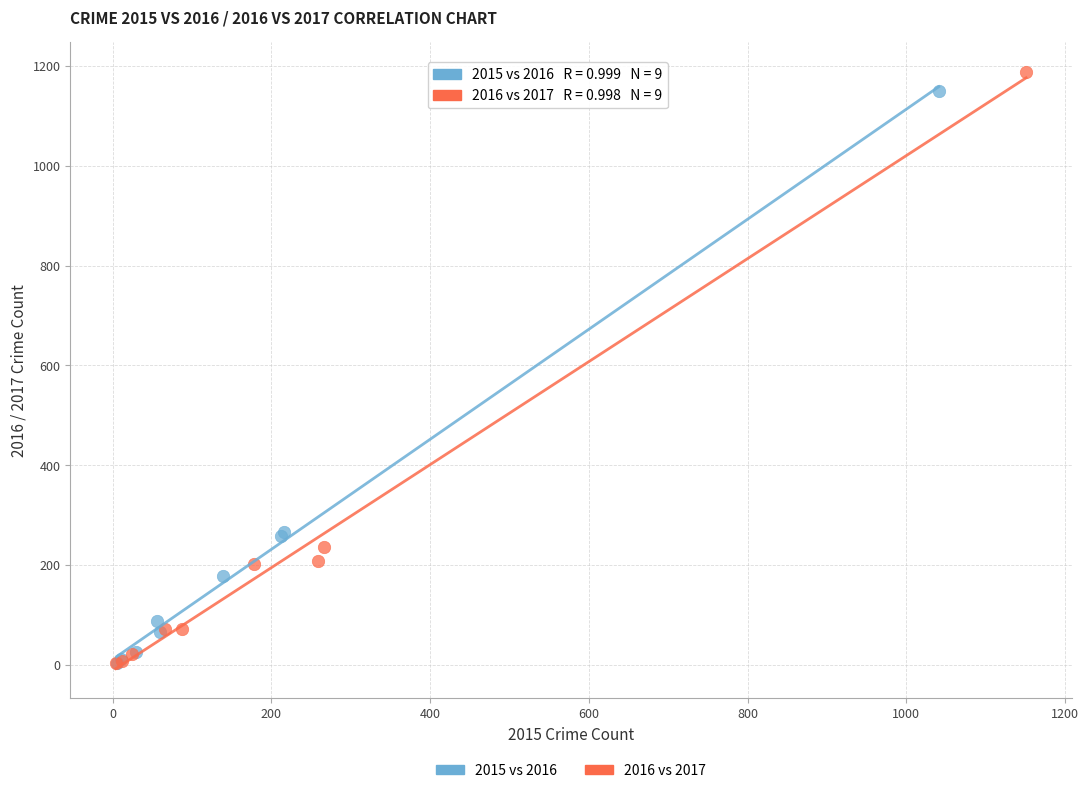

What are all the series names shown in the legend?

2015 vs 2016, 2016 vs 2017